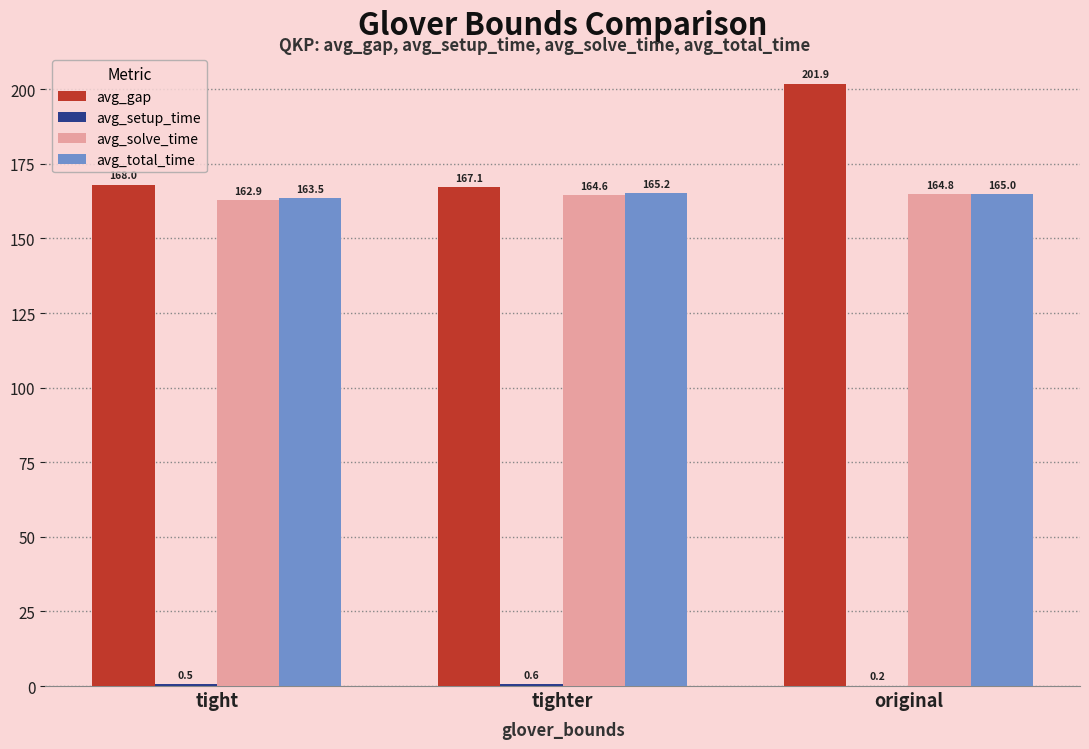

At which label does avg_solve_time first exceed 164?

tighter